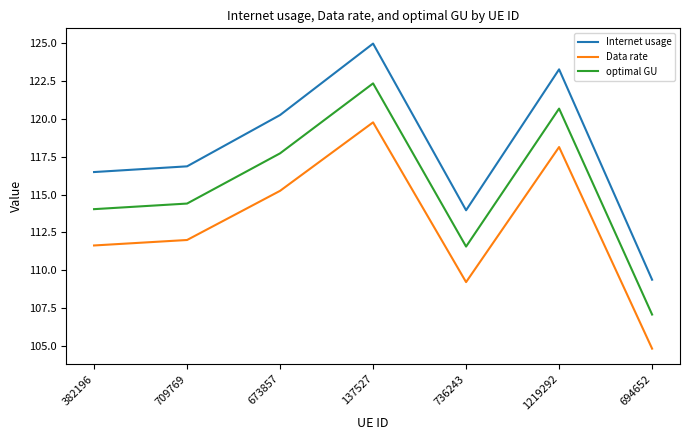

What position from the right is 1219292?

2